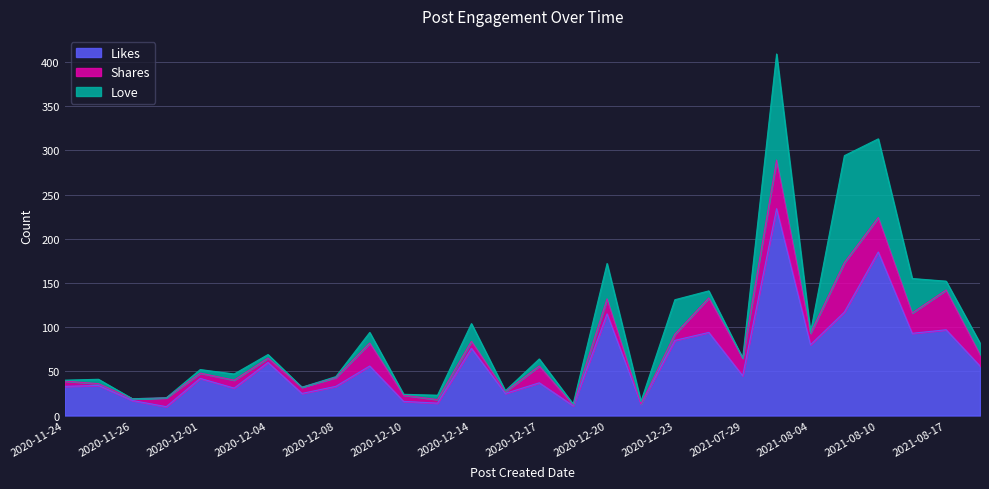

At which category does Shares reach its first local peak?

2020-11-30